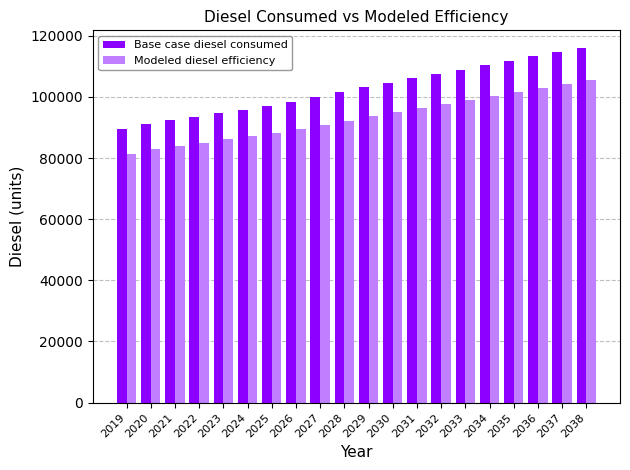

At which category is the sum across all series the highest?

2038